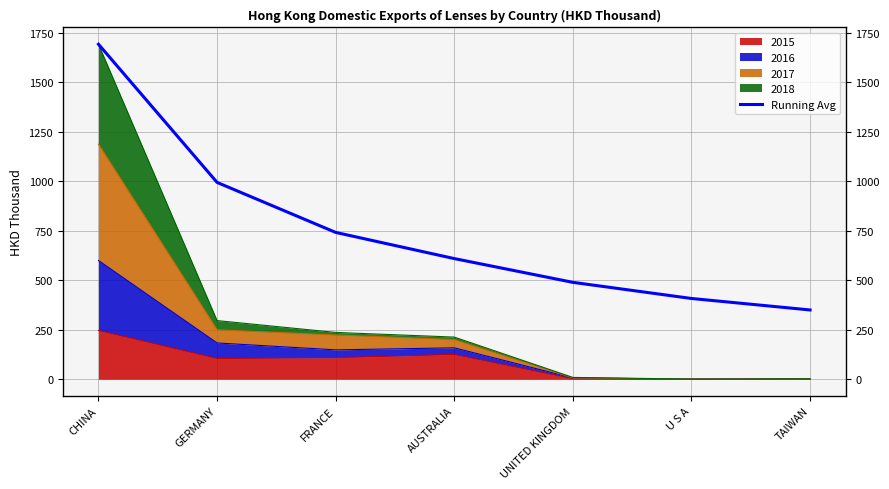

What is the label of the 3rd point from the right?

UNITED KINGDOM